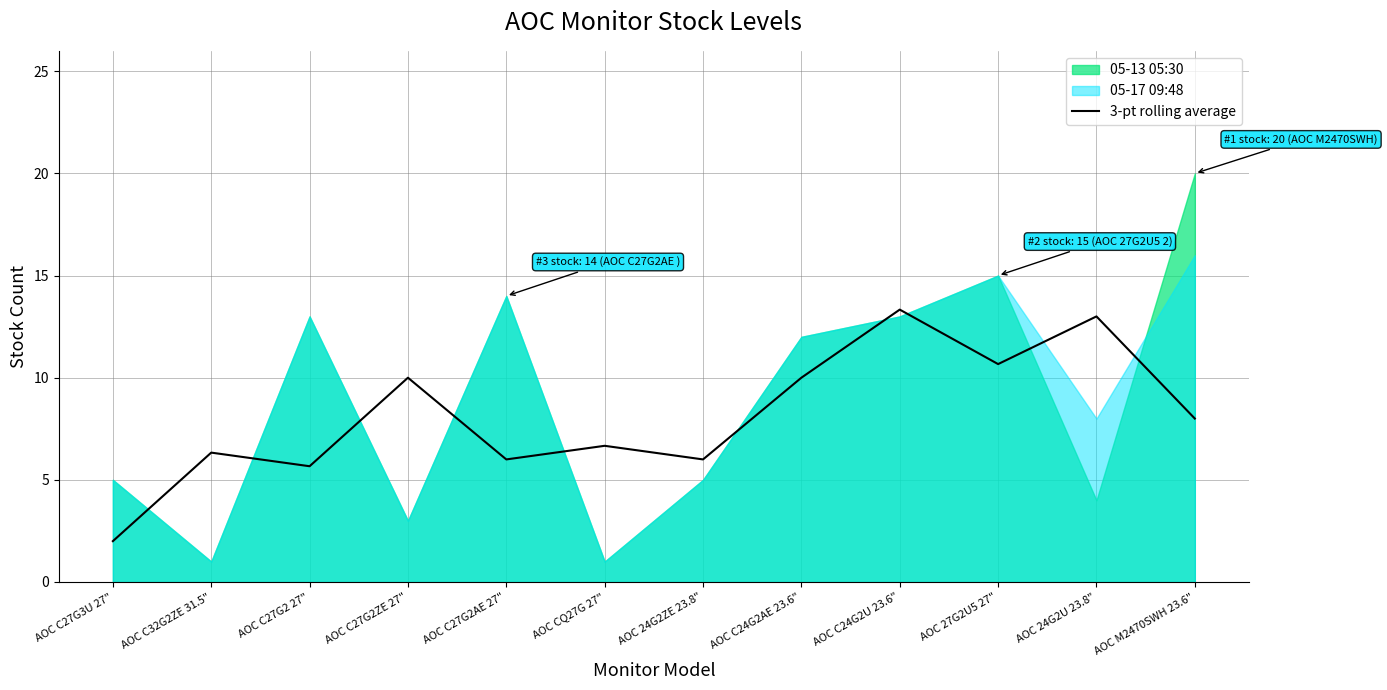

At which category does the data reach its first local peak?

AOC C32G2ZE 31.5"